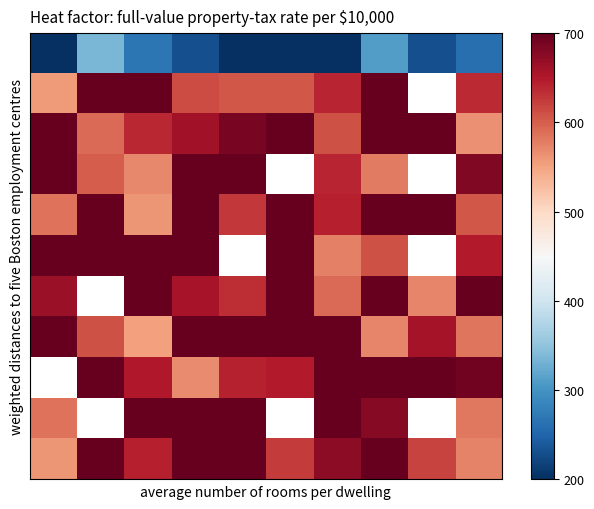

At which category is the sum across all series the highest?

7